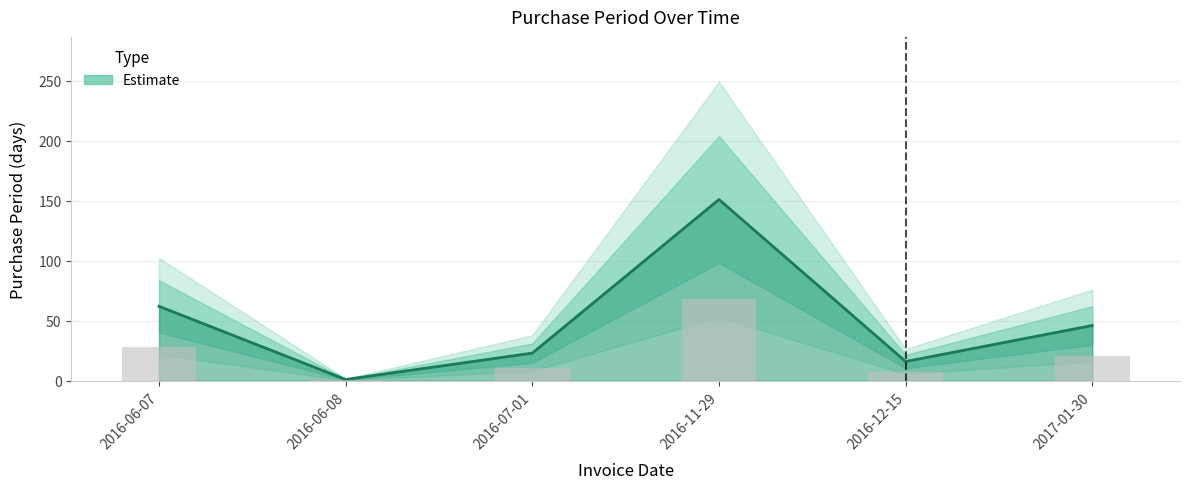

What is the value of the 2nd bar from the left?

1